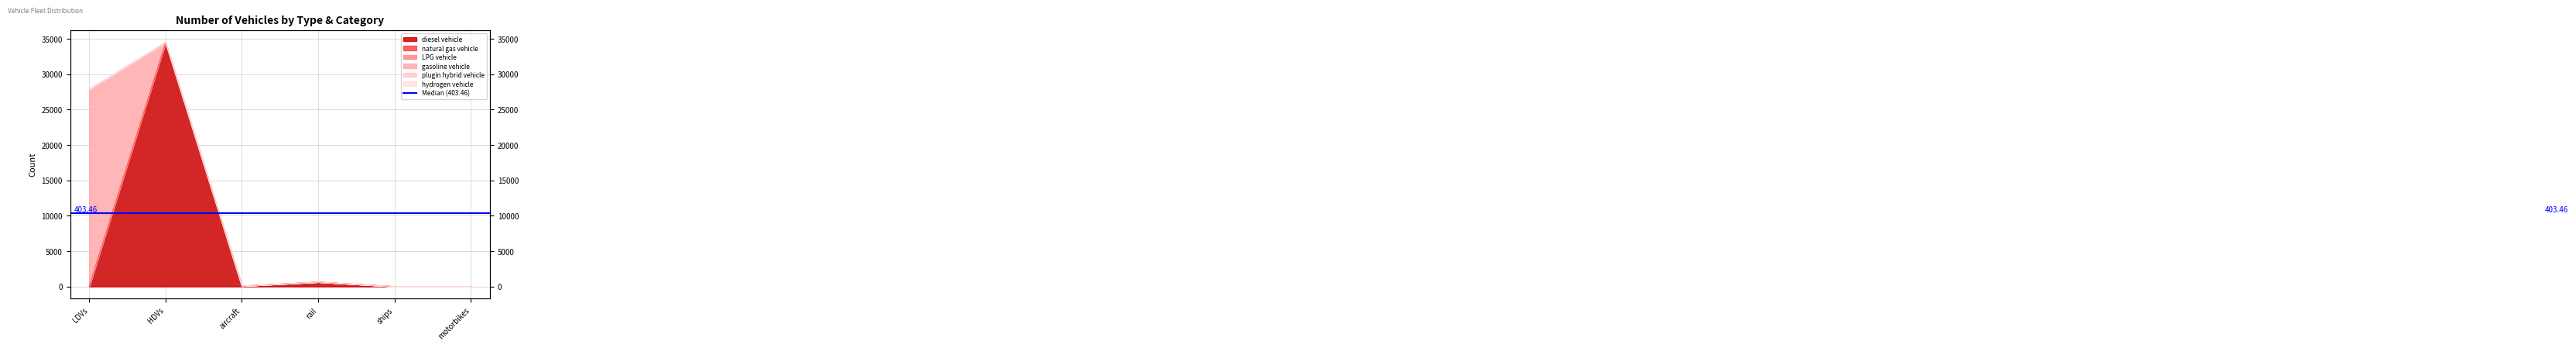

Is it true that LPG vehicle equals 30 at LDVs?

True